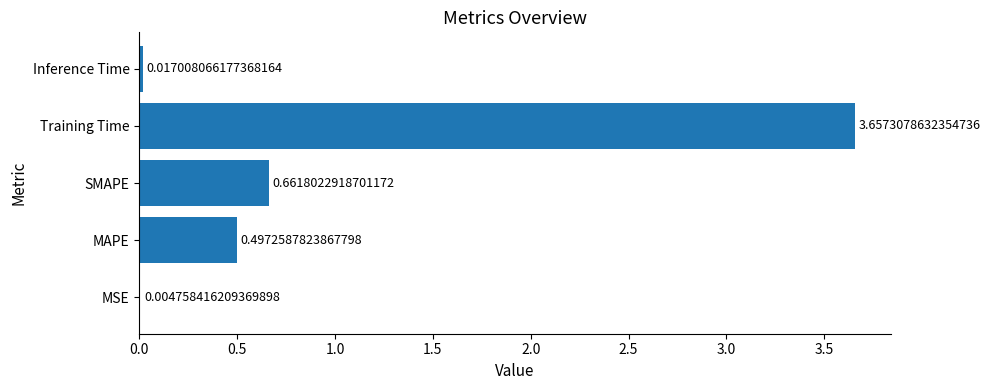

What is the sum of the values at SMAPE and MAPE?

1.2